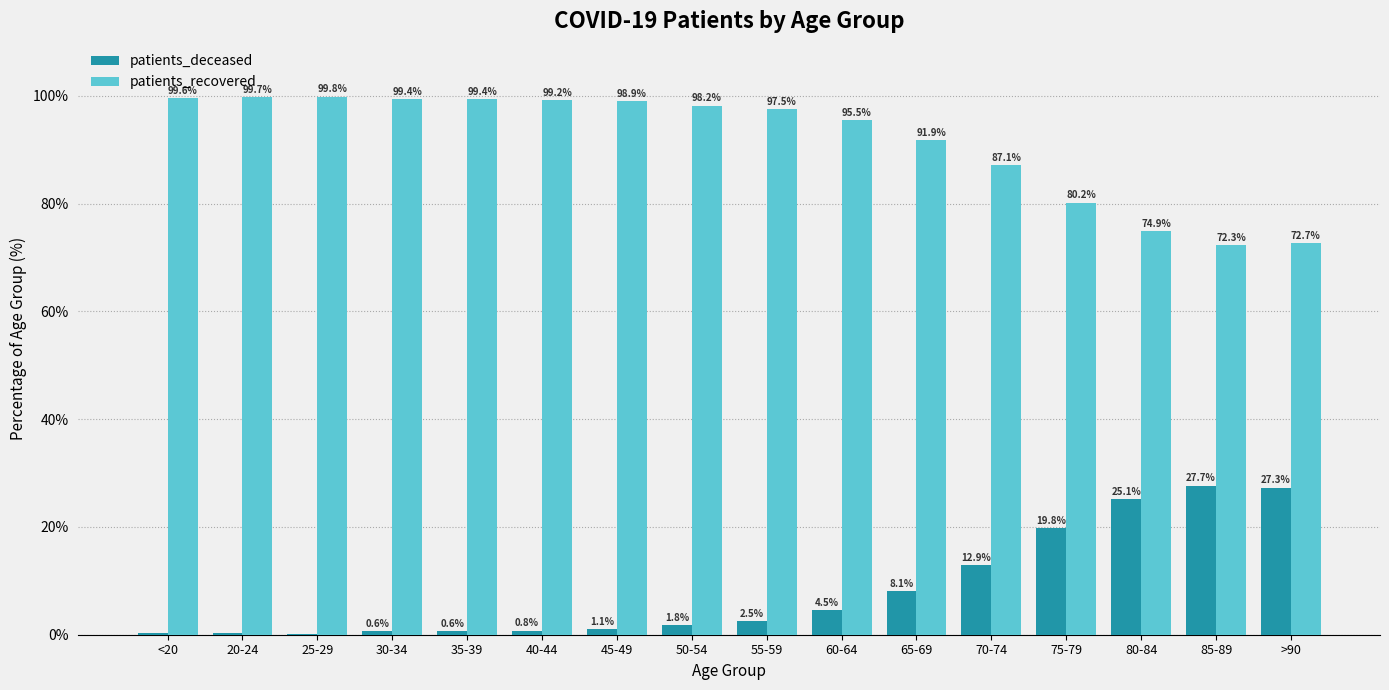

At which category does the chart reach its peak across all series?

25-29